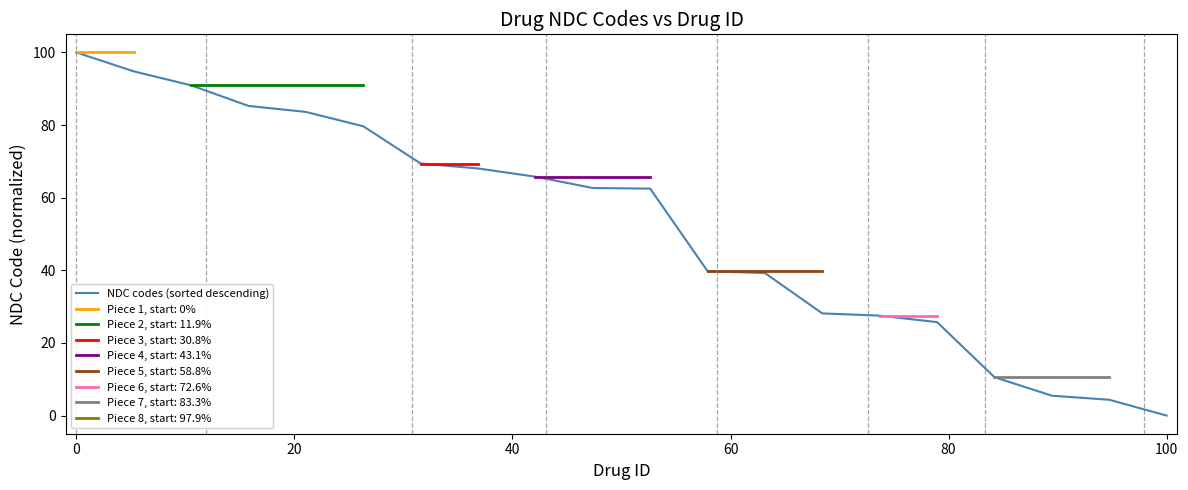

What is the maximum value for NDC codes (sorted descending)?

100.0